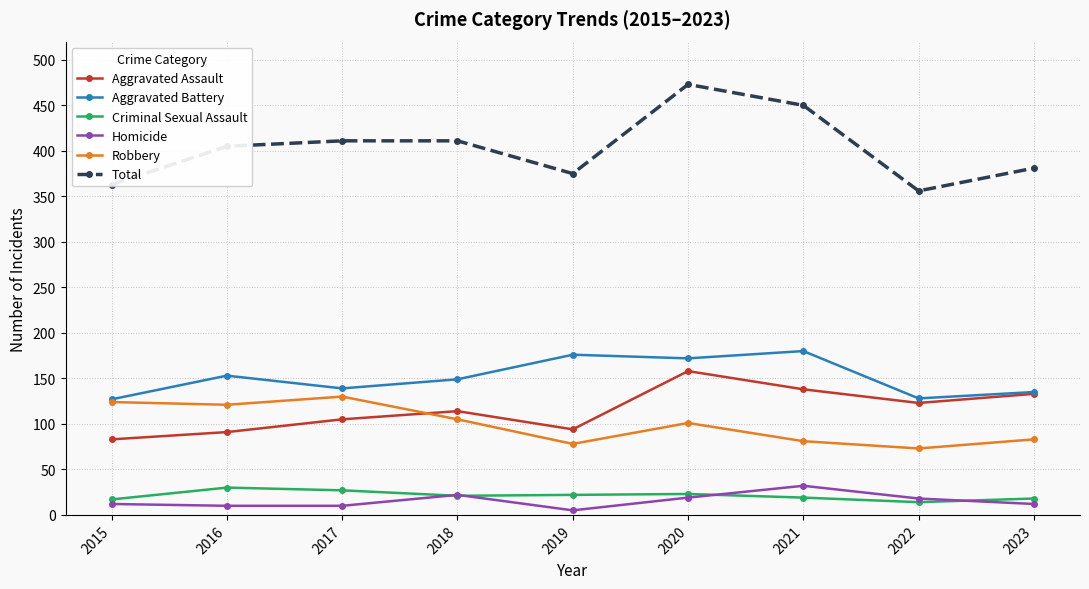

What is the total value across all series at 2022?

712